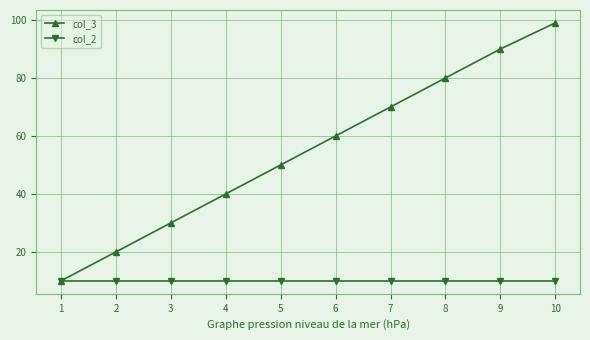

Reading left to right, transcribe all the data shown in this chart.

col_3: 1=10	2=20	3=30	4=40	5=50	6=60	7=70	8=80	9=90	10=99
col_2: 1=10	2=10	3=10	4=10	5=10	6=10	7=10	8=10	9=10	10=10